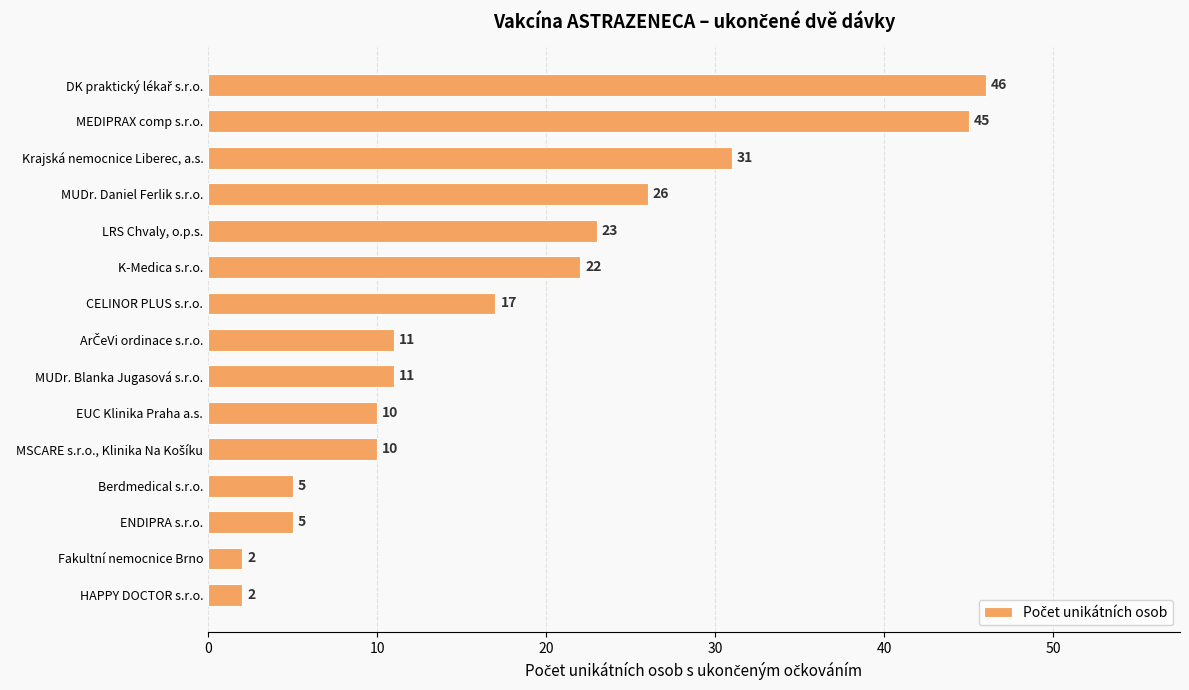

Reading top to bottom, transcribe all the data shown in this chart.

46	45	31	26	23	22	17	11	11	10	10	5	5	2	2